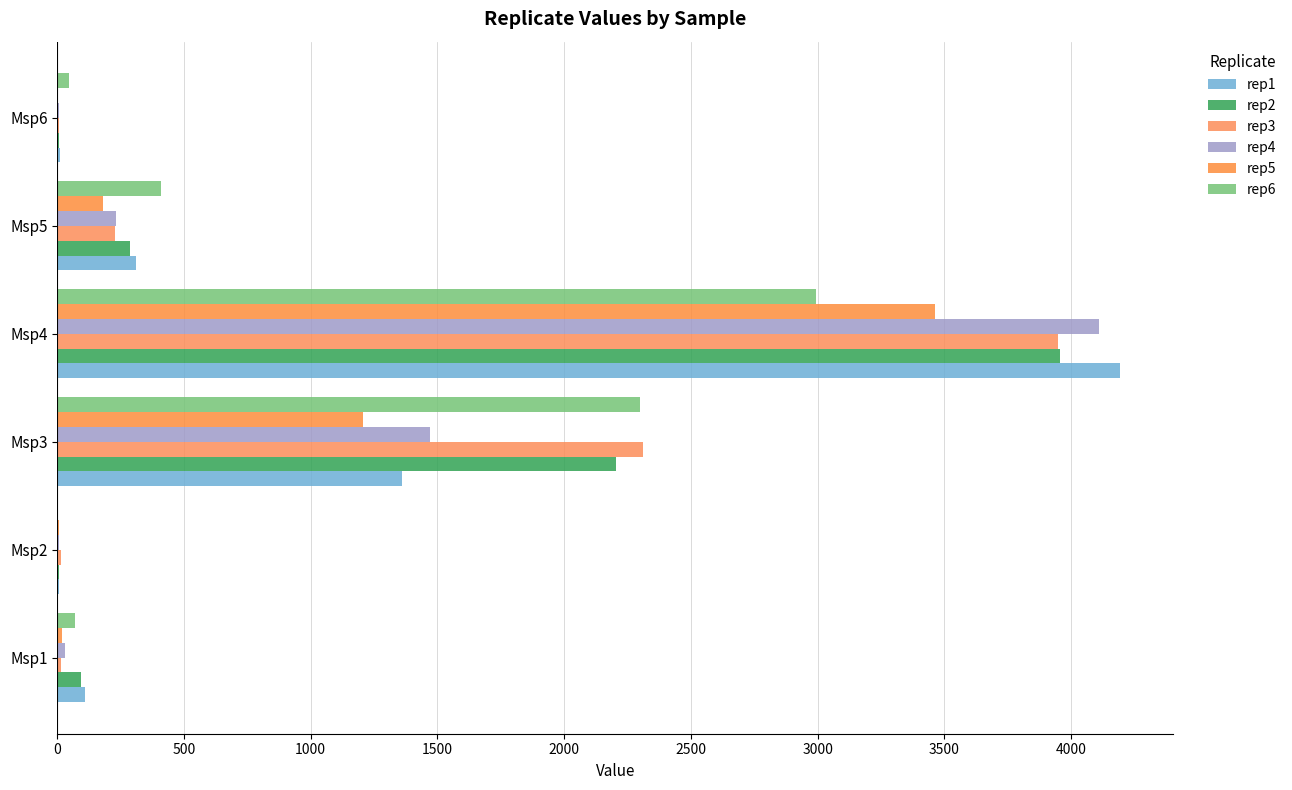

What is the difference between the maximum and minimum values in the rep1 series?

4189.0